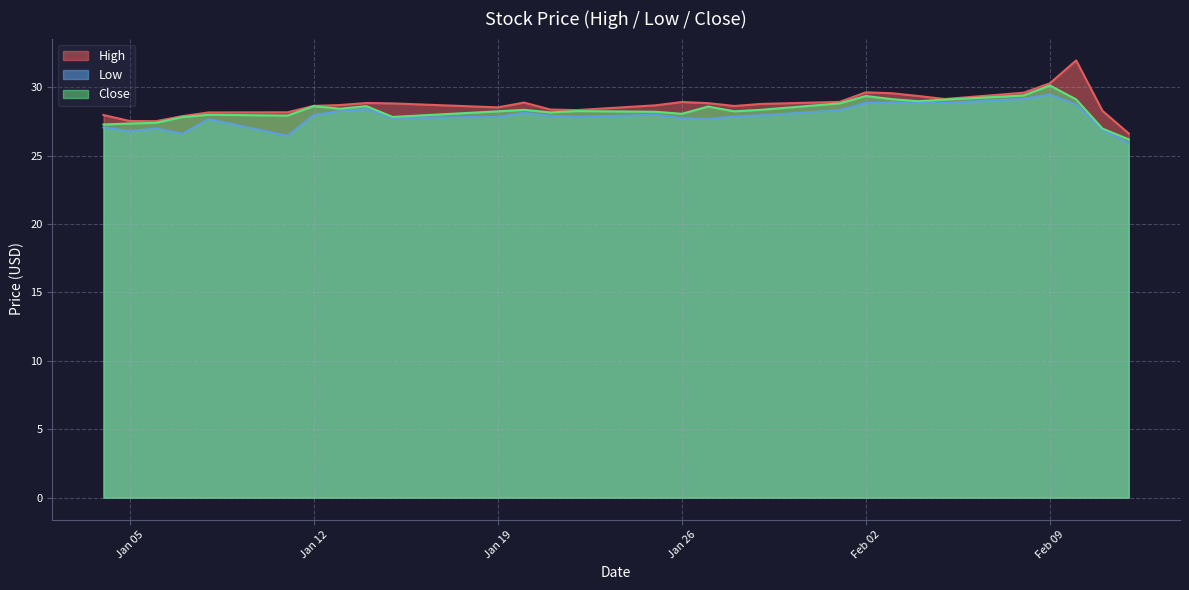

True or false: High and Close cross at least once.

False